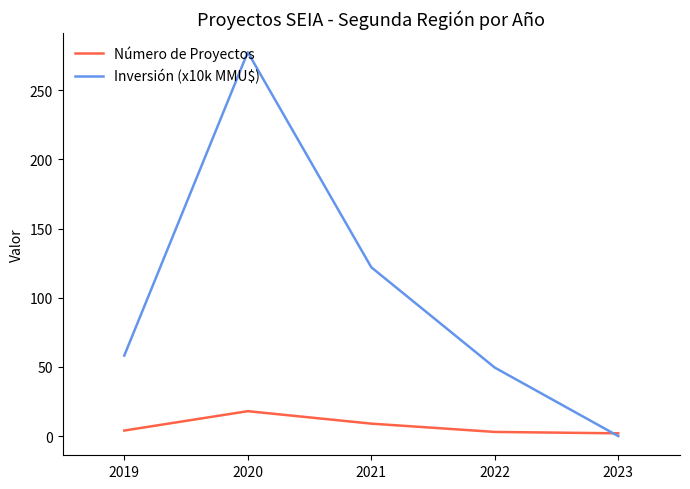

What is the sum of the Número de Proyectos values at 2019 and 2020?

22.0